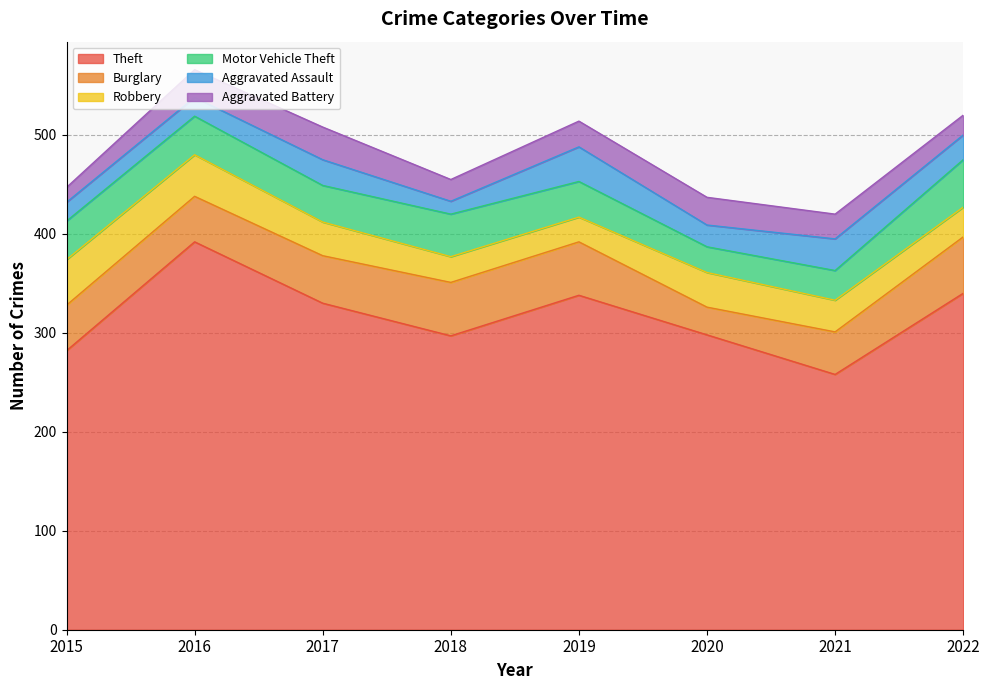

True or false: Motor Vehicle Theft and Theft intersect in this chart.

False